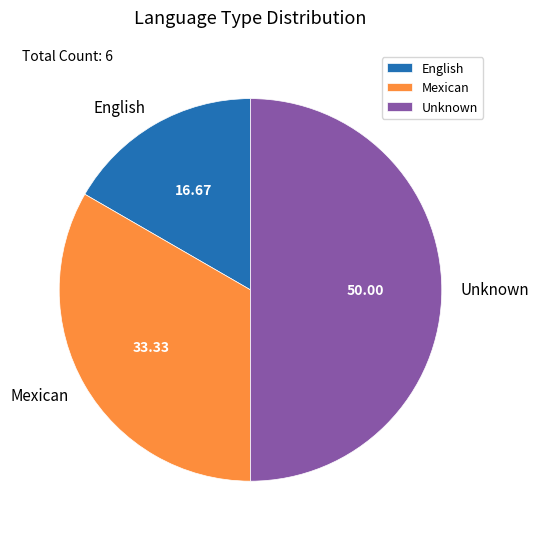

Does Mexican represent more than half of the total?

No